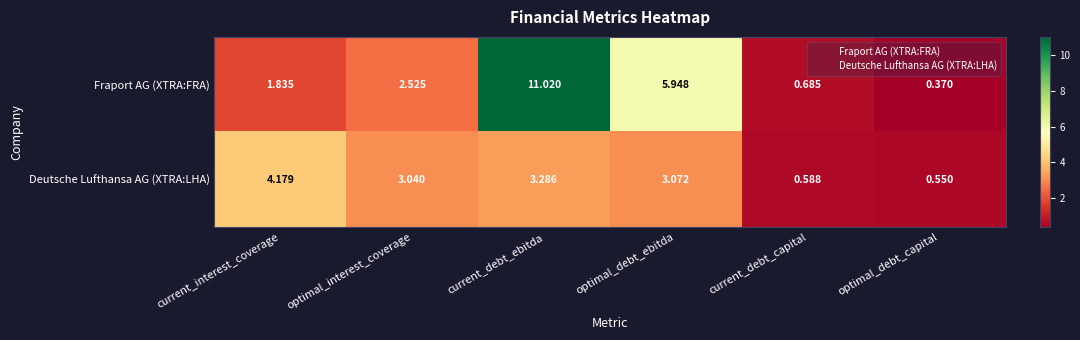

What is the difference between the highest and lowest values at current_debt_ebitda?

7.7